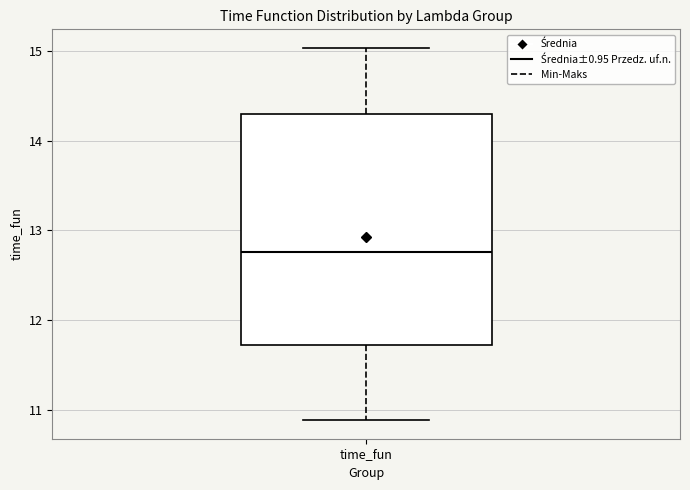

Where does the upper whisker of the box for time_fun end on the y-axis? The values are not printed on the chart, so give them approximately, as read against the axis.

15.0